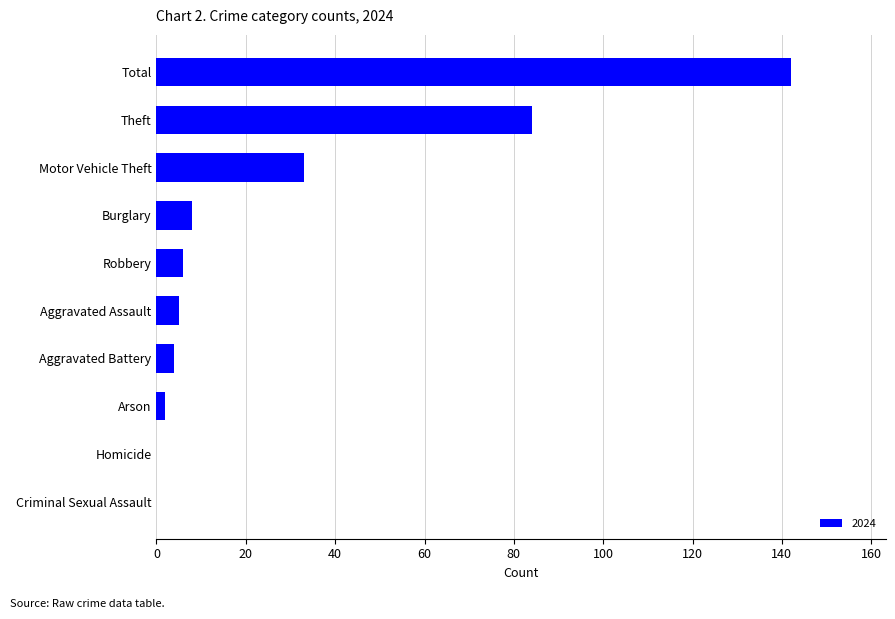

Is it true that the value at Criminal Sexual Assault is 81?

False